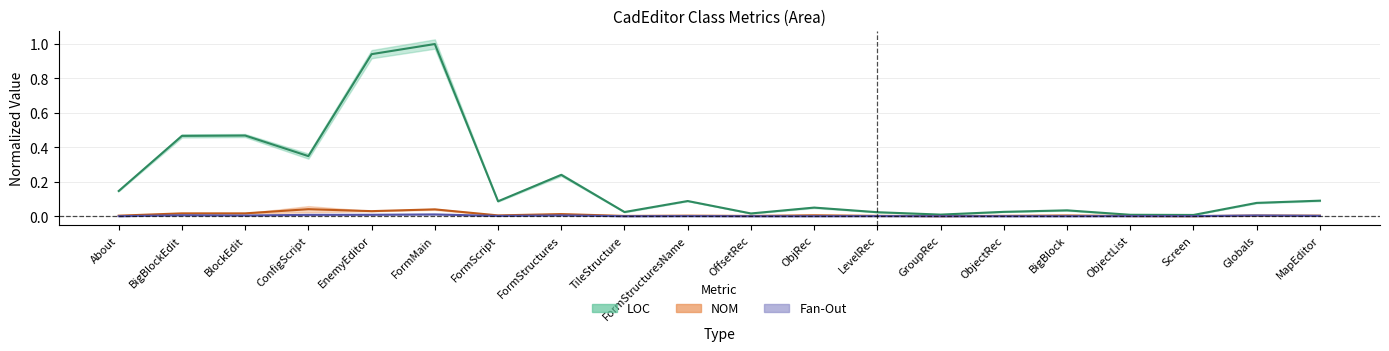

Which has a higher value, ObjectList or ObjRec?

ObjRec